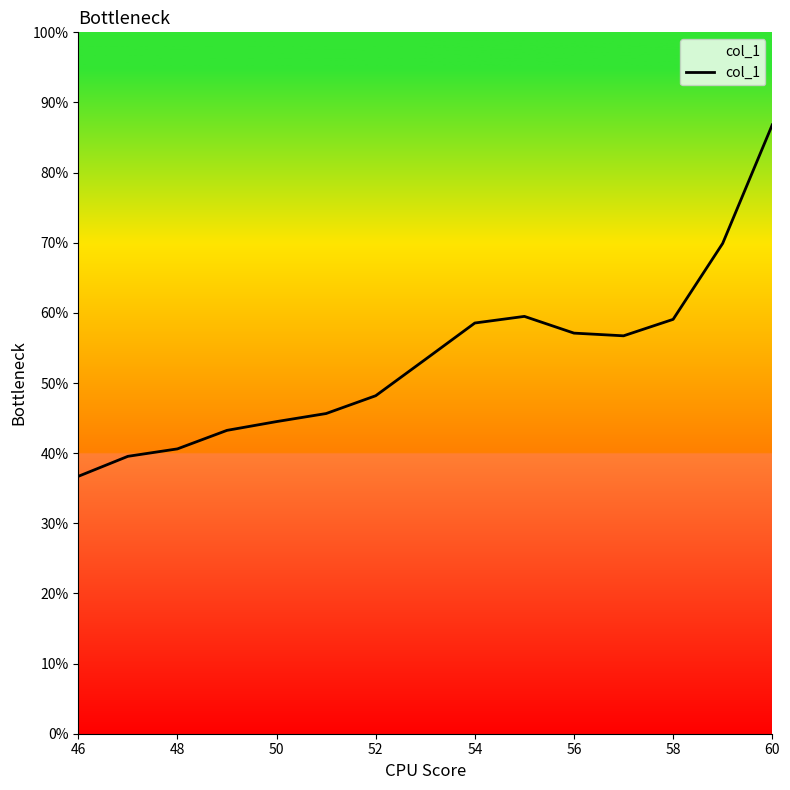

Is this an area chart (filled region under the line)?

Yes